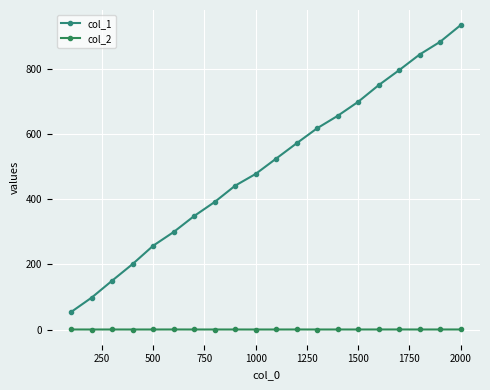

Which category has the highest value in the col_1 series?

2000